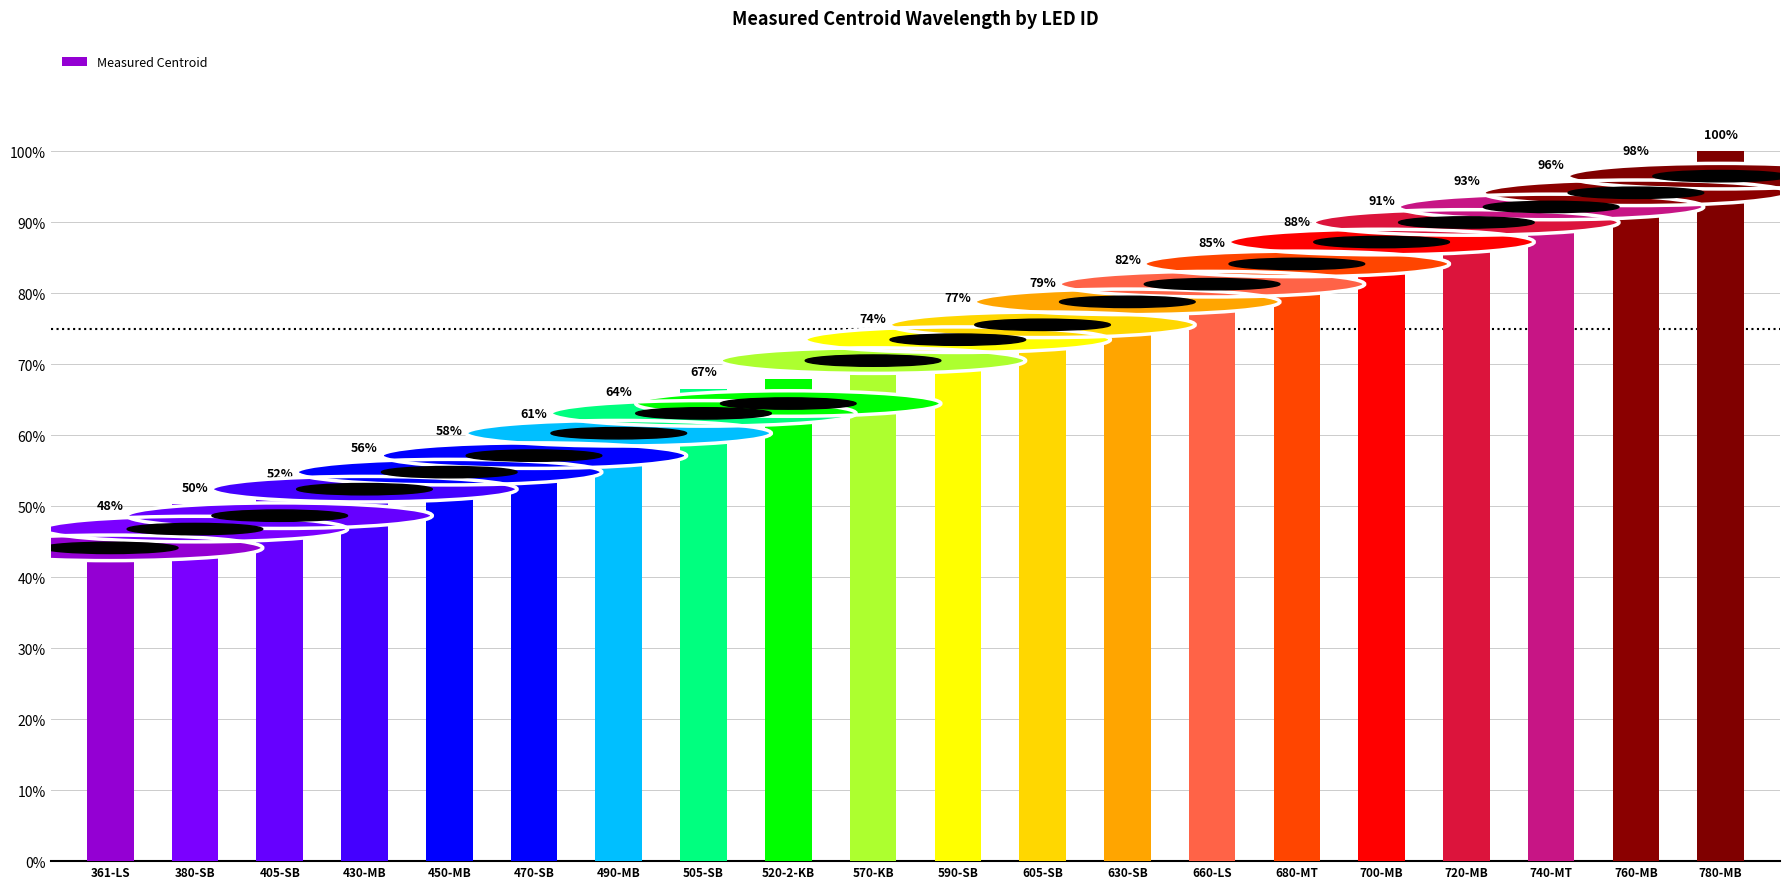

Which category has the lowest value across all series?

361-LS